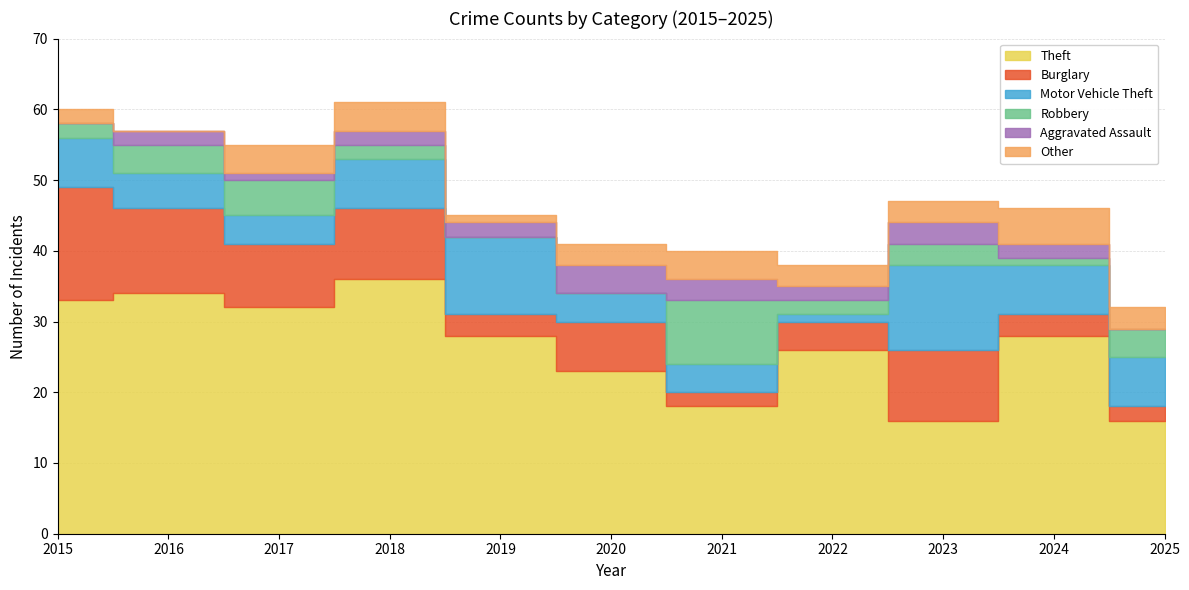

Where is Theft nearest to the value 26?

2022